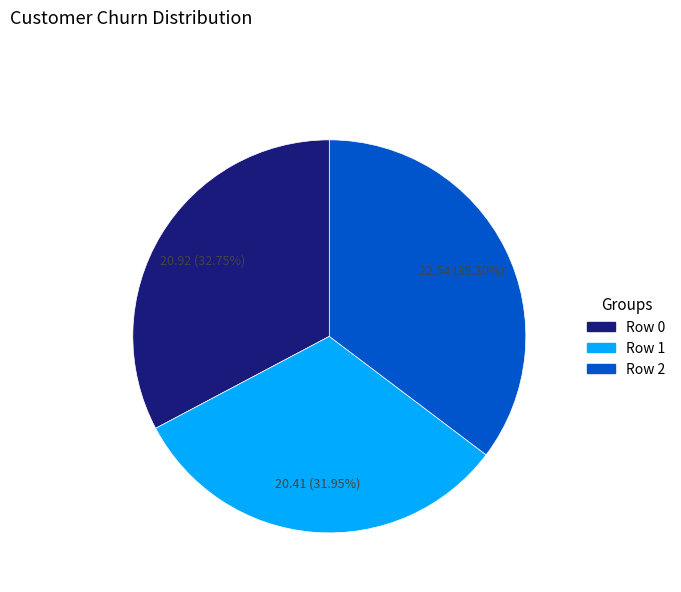

Is there any slice that represents more than half of the pie?

No